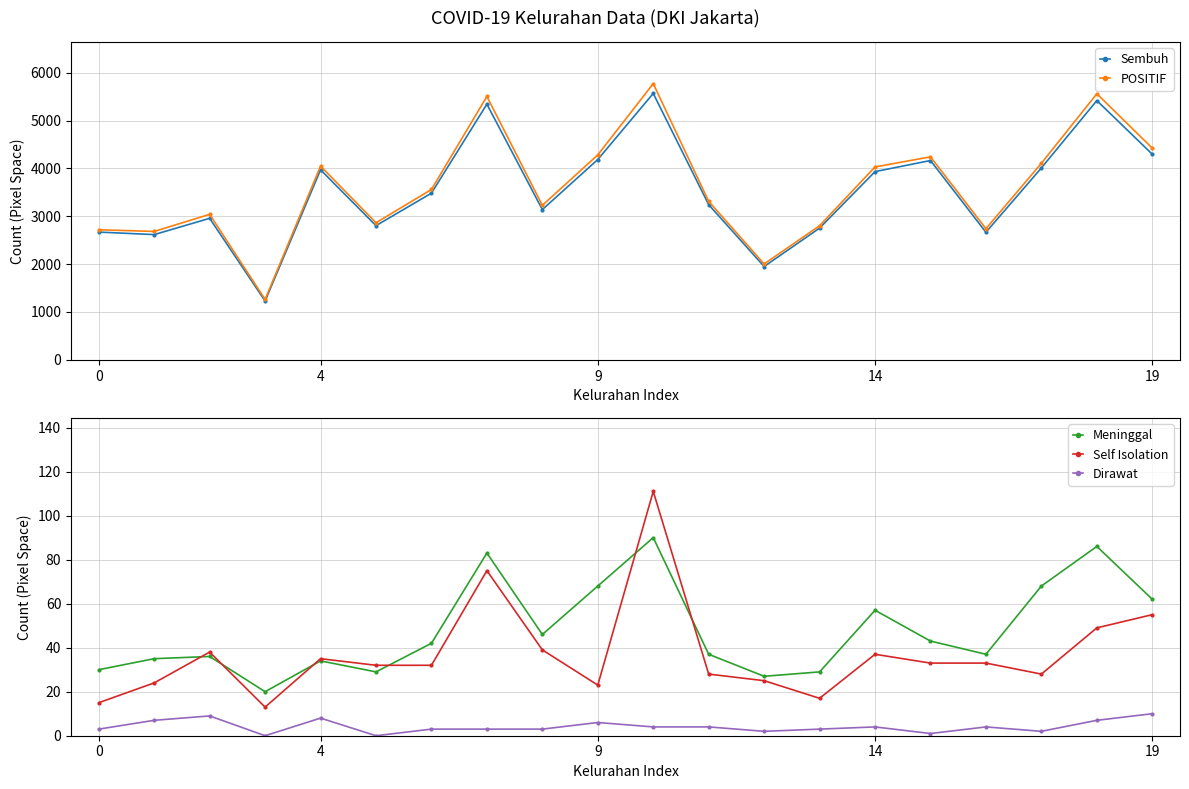

True or false: Sembuh and Dirawat intersect in this chart.

False